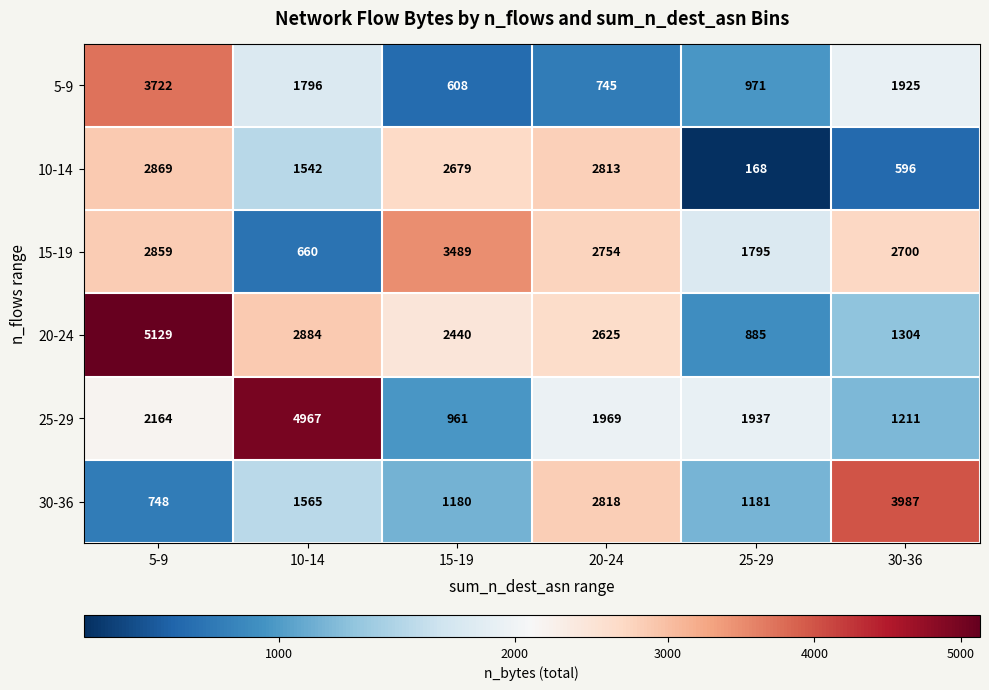

What is the sum of all 5-9 values?

9767